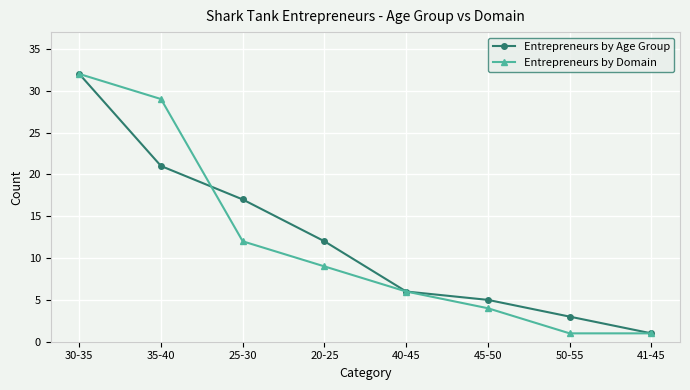

The Entrepreneurs by Domain series shows 4 at 45-50. True or false?

True